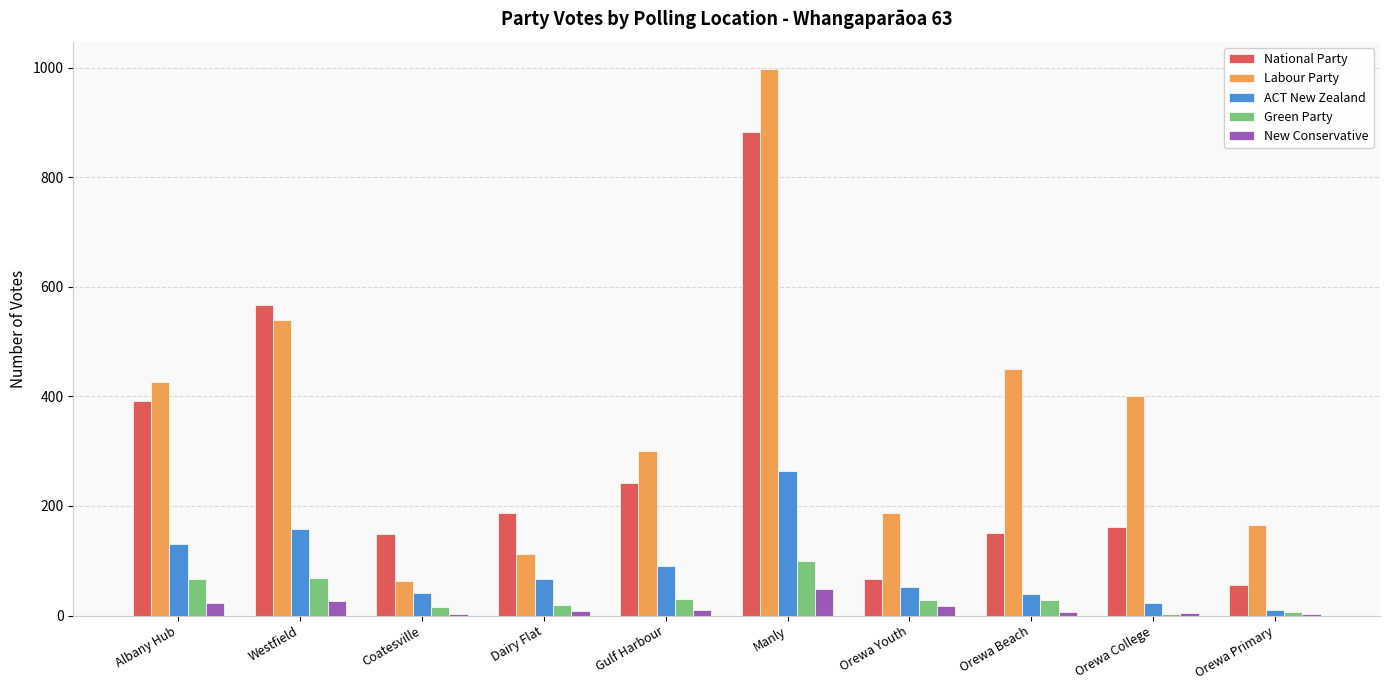

What is the sum of the New Conservative values at Manly and Dairy Flat?

57